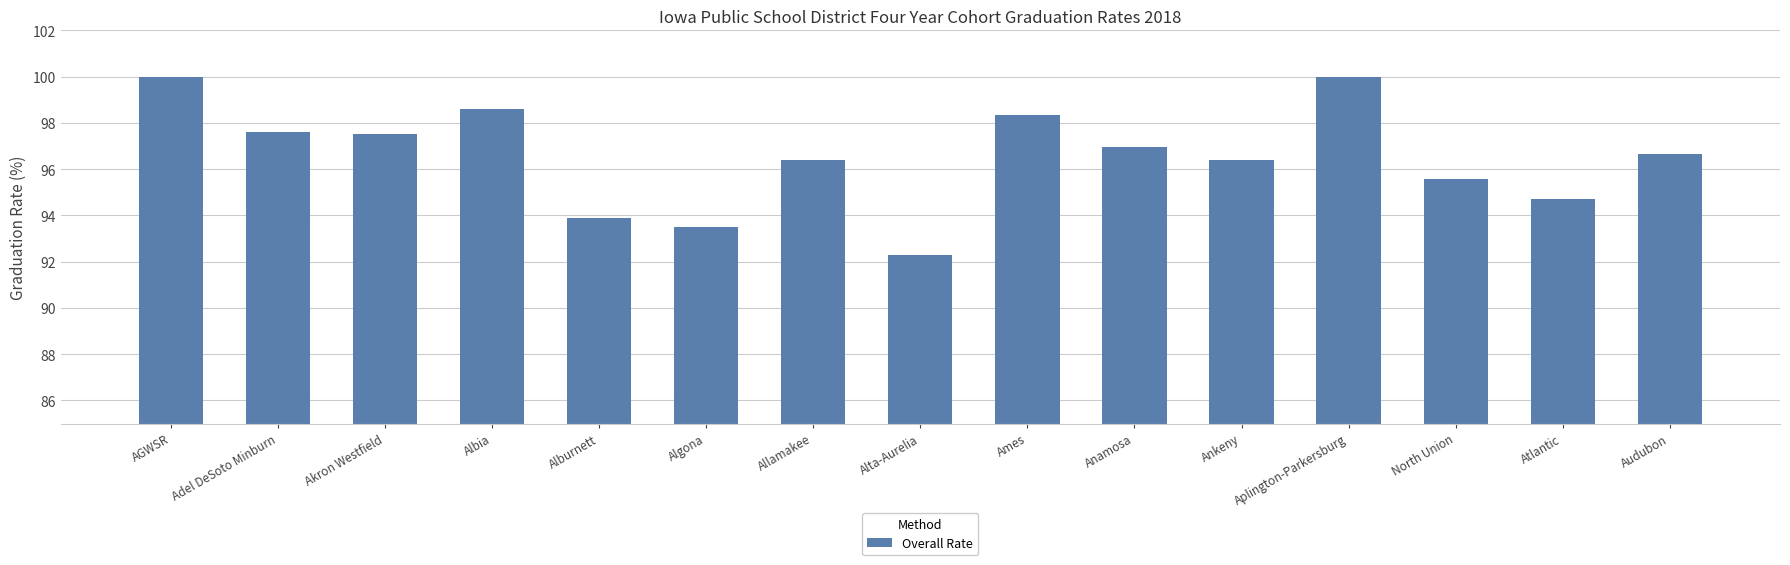

Does the chart contain any negative values?

No